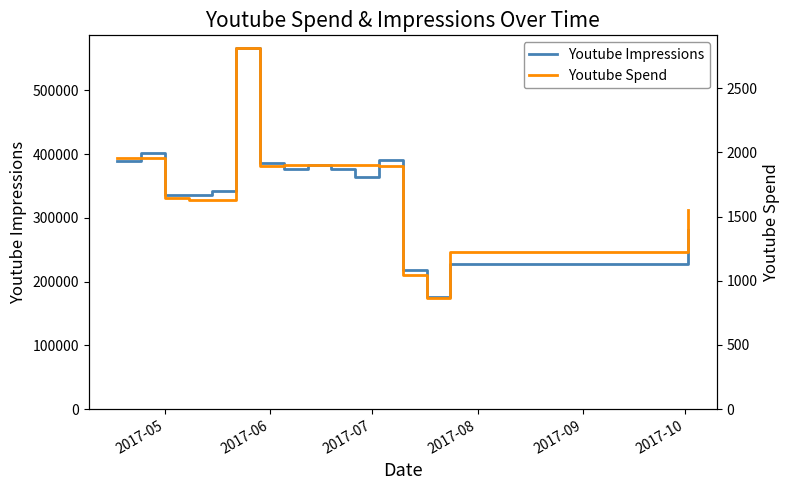

Does the chart display data point markers on the line(s)?

No